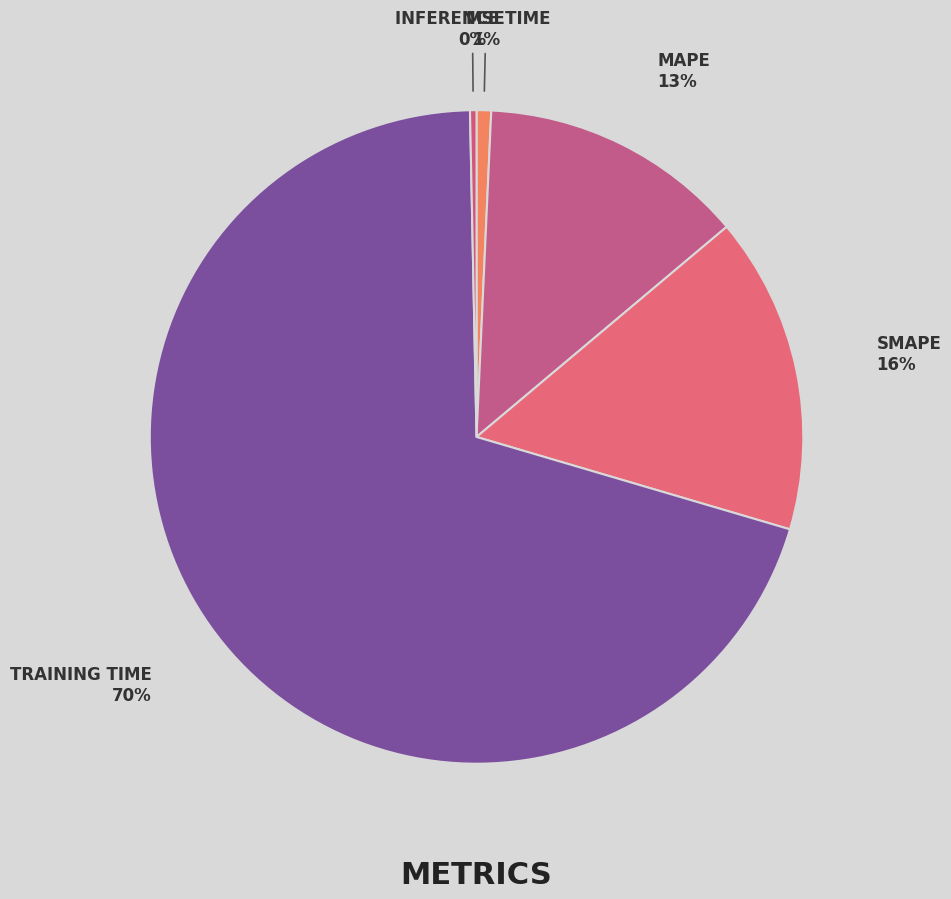

Which slice is the largest?

Training Time